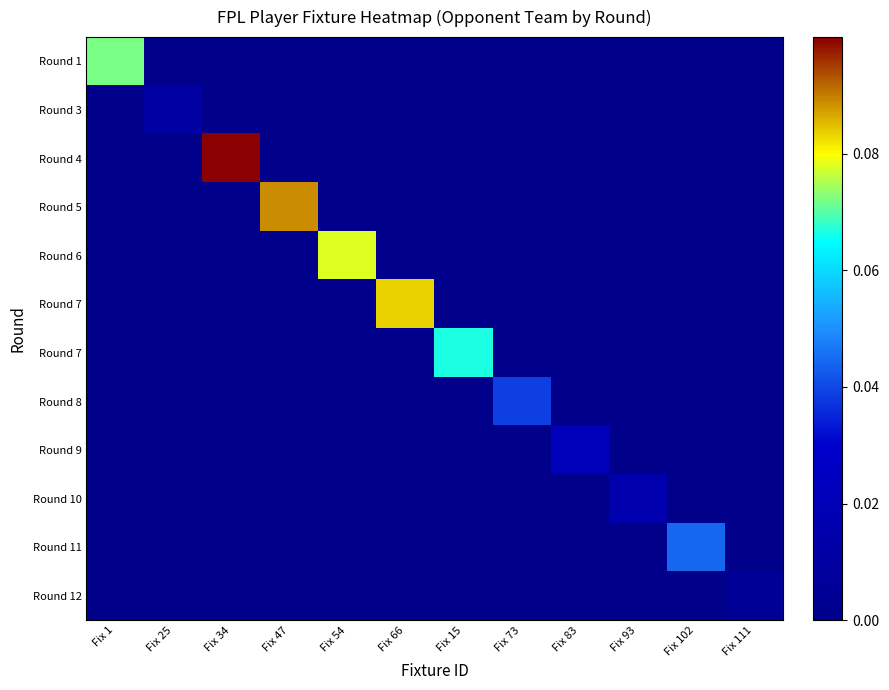

Count the number of categories in the chart.

12